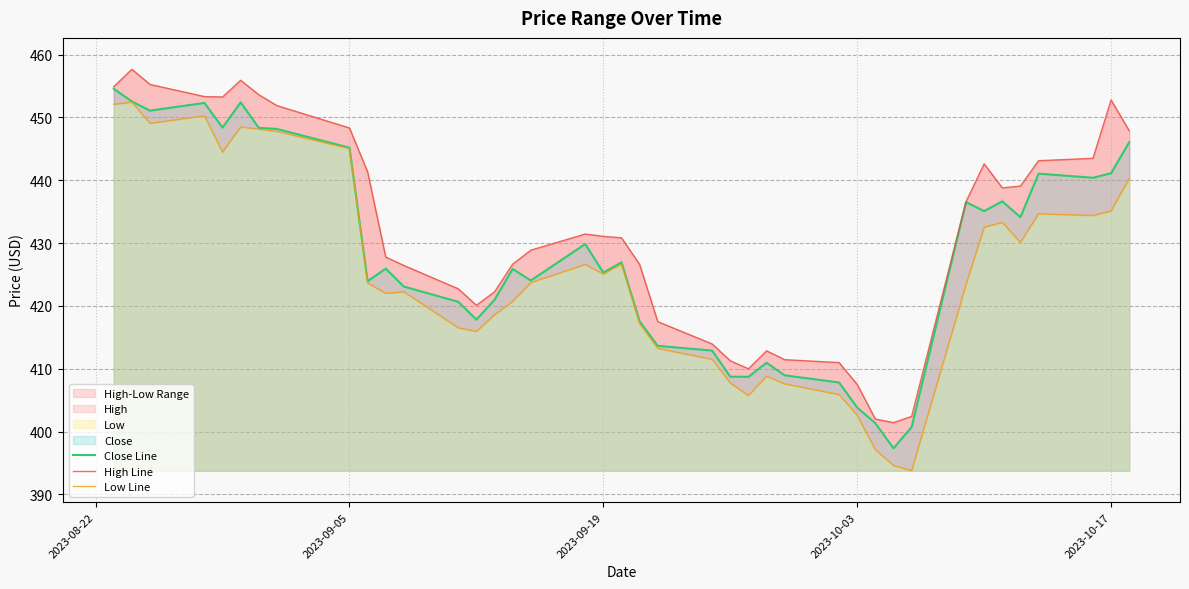

The Close Line series shows 604.0 at 2023-09-05. True or false?

False